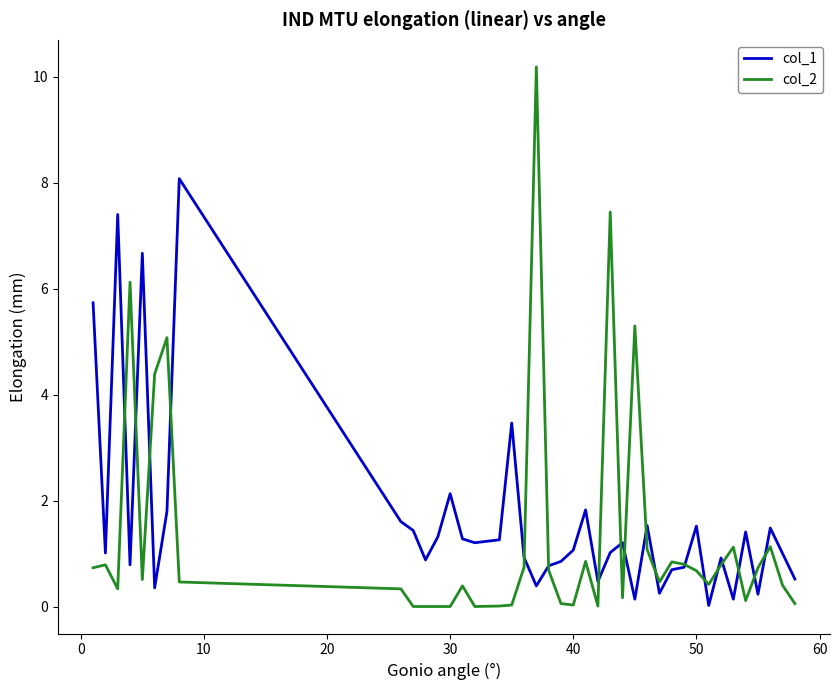

Which series has the widest spread of values?

col_2